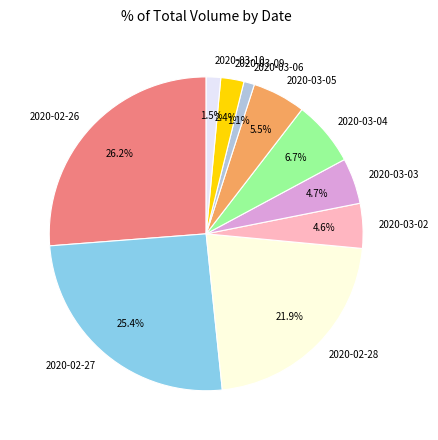

Does 2020-02-28 account for over 50% of the chart?

No